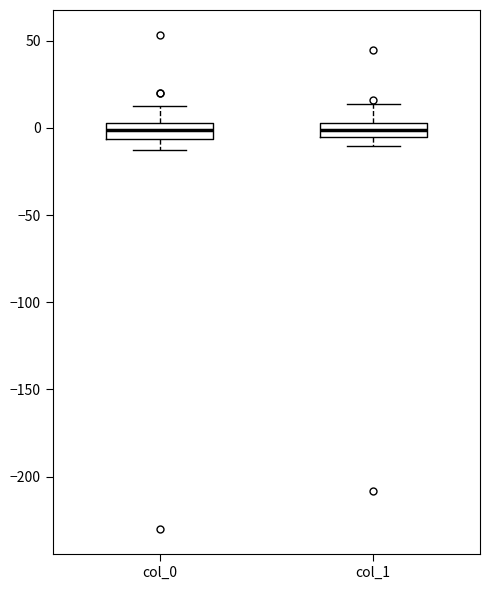

Reading left to right, transcribe this box plot: for each box, give where its median line is, the range the box spans, and where its two whiskers end, as read against the y-axis. The values are not printed on the chart, so give them approximately, as read against the axis.

col_0: median 0, box -5 to 5, whiskers -15 to 10
col_1: median 0, box -5 to 5, whiskers -10 to 15